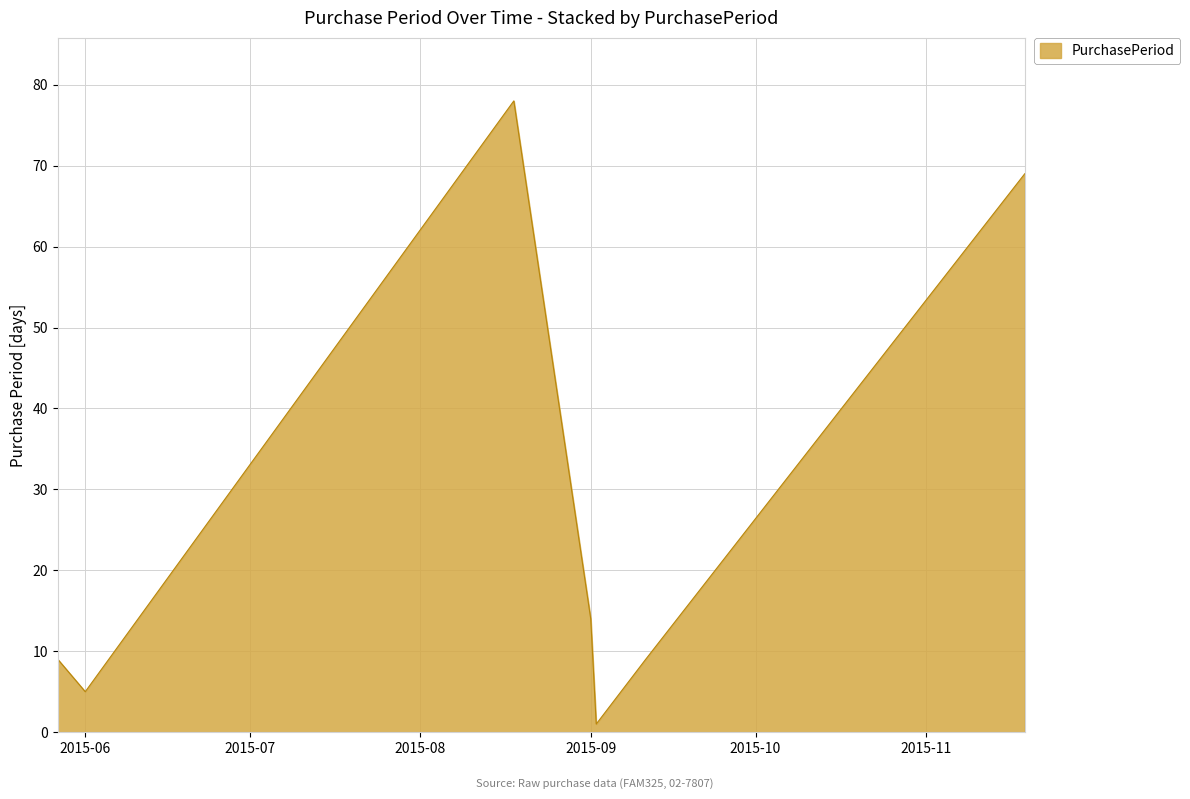

What is the difference between the maximum and minimum values?

77